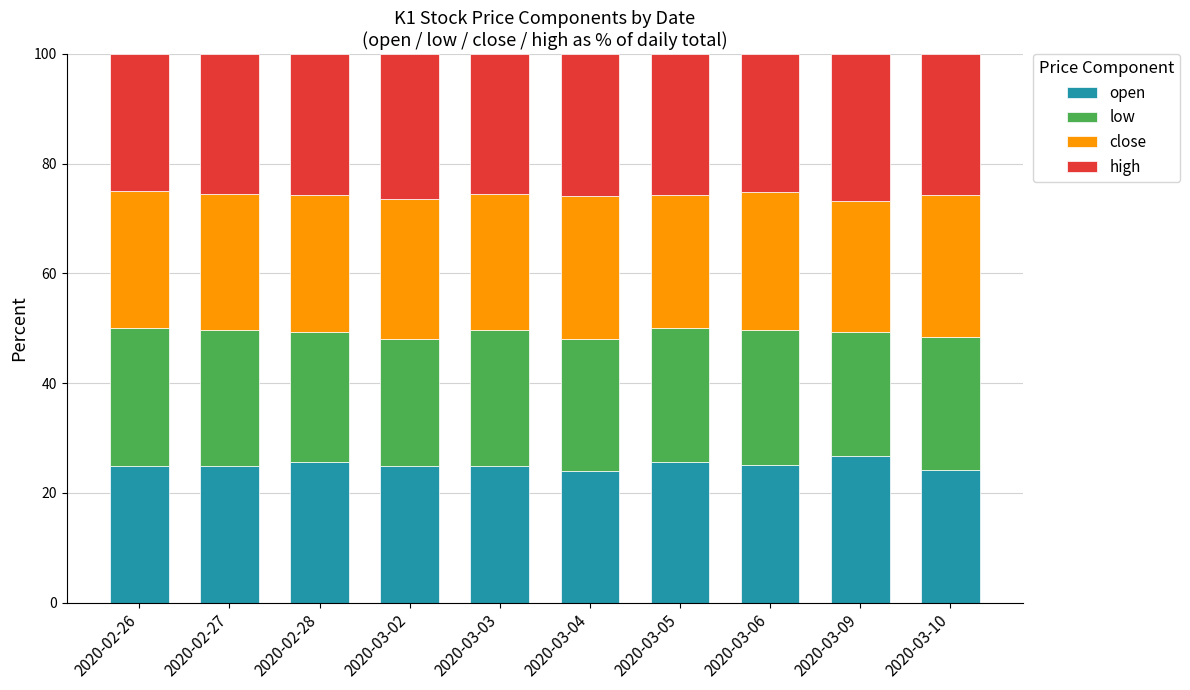

The value of open at 2020-02-27 is 6.4. True or false?

False